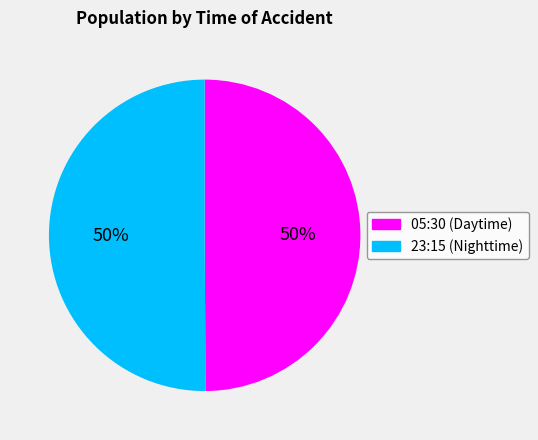

Approximately how many times larger is the value at 23:15 compared to 05:30?

1.0